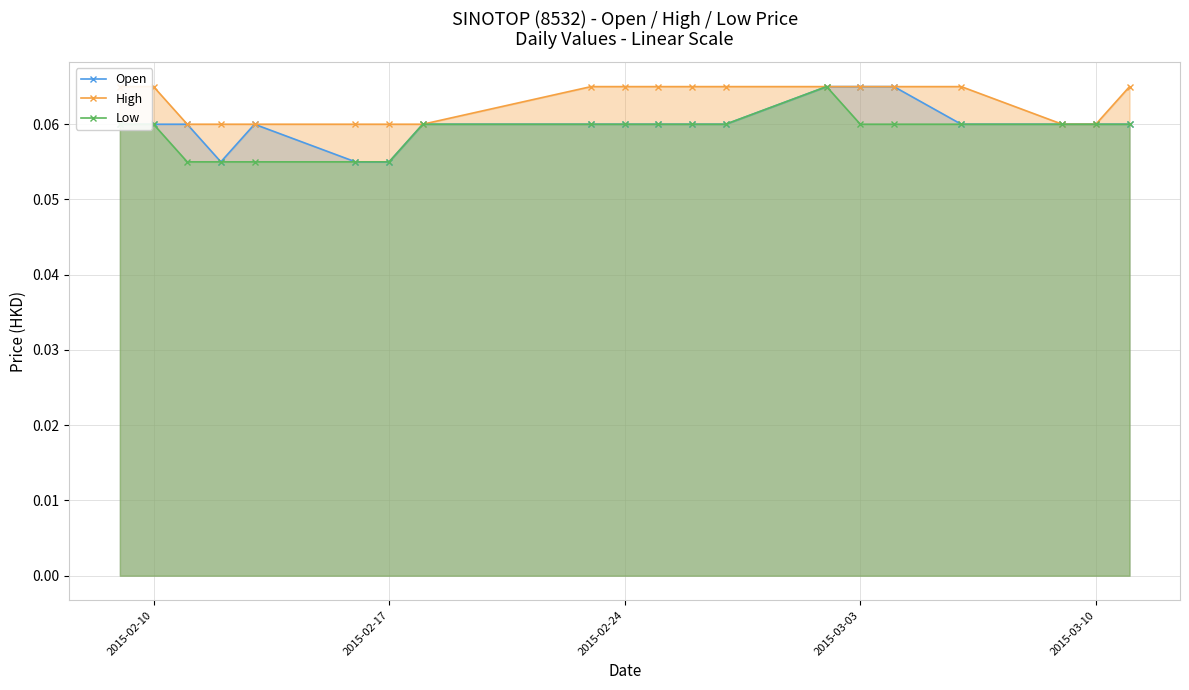

What is the greatest value displayed?

0.1